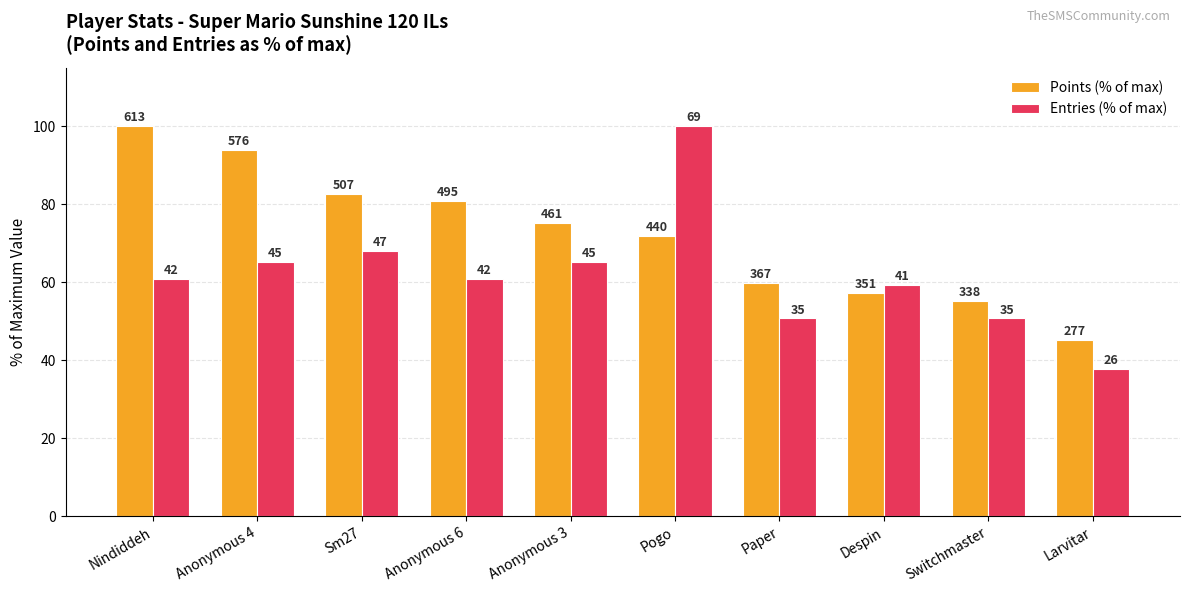

How many bars are there in each group?

2